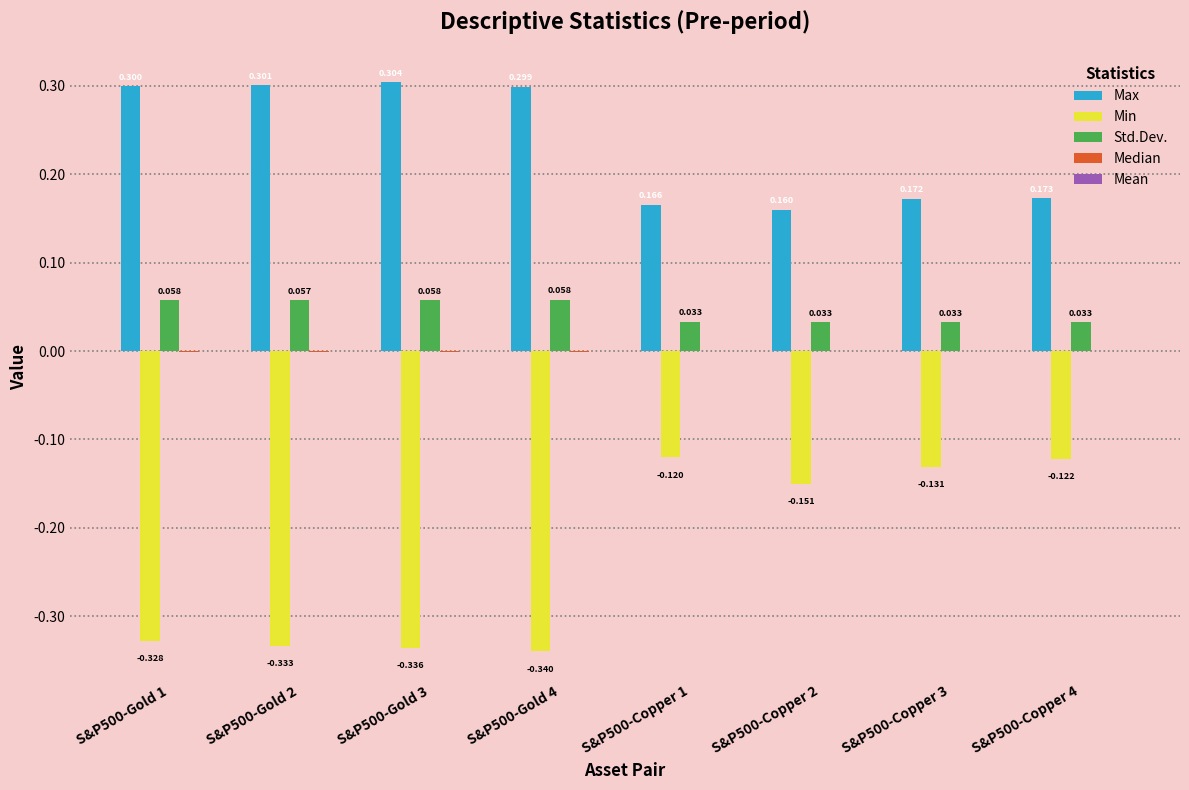

Which series changed the most between S&P500-Gold 2 and S&P500-Copper 2?

Min